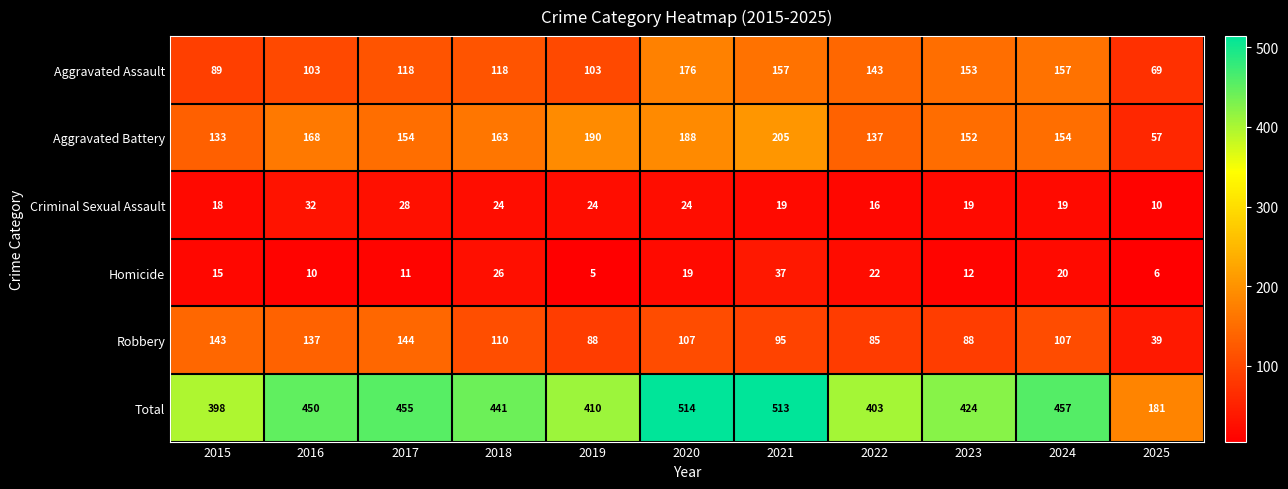

Where is Total nearest to the value 347?

2015